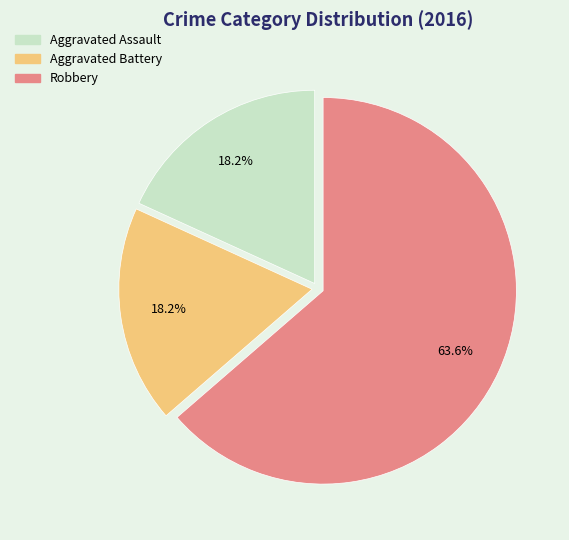

Which slice is the largest?

Robbery